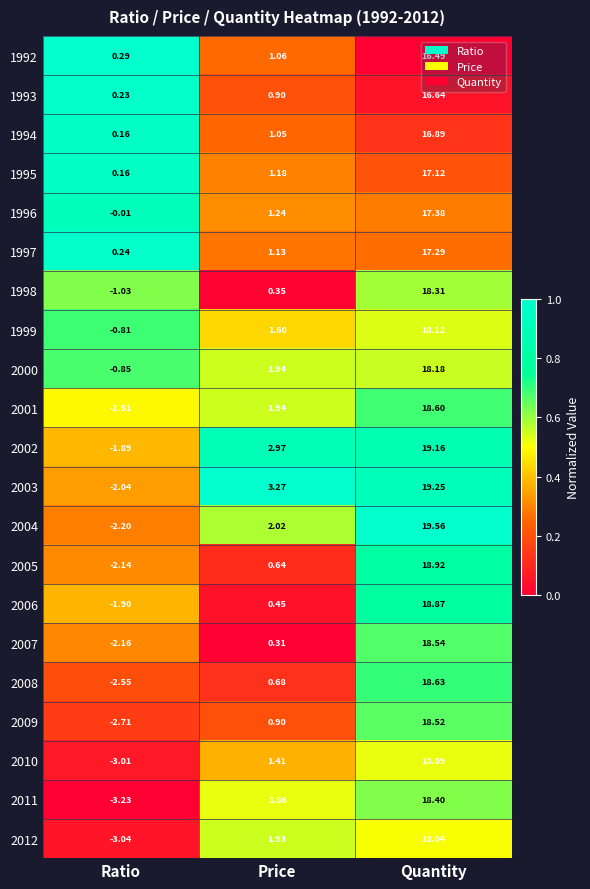

List the labels in order of 1992 value, smallest first.

Ratio, Price, Quantity